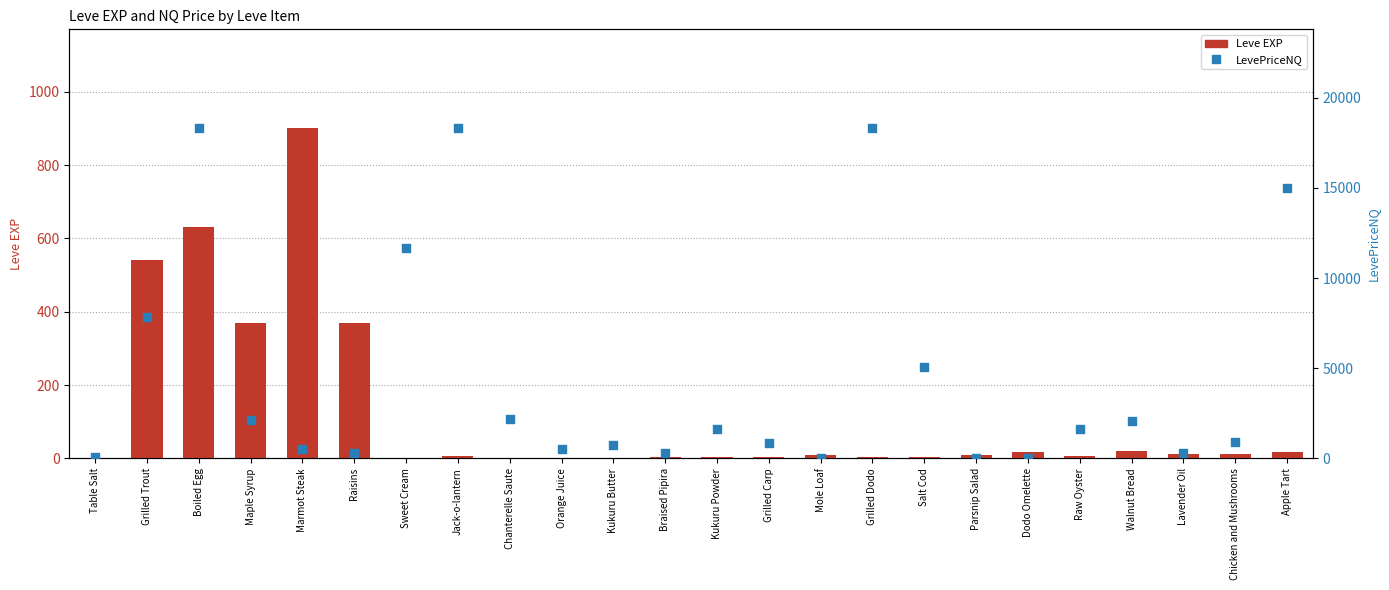

Which series has the largest total across all categories?

LevePriceNQ